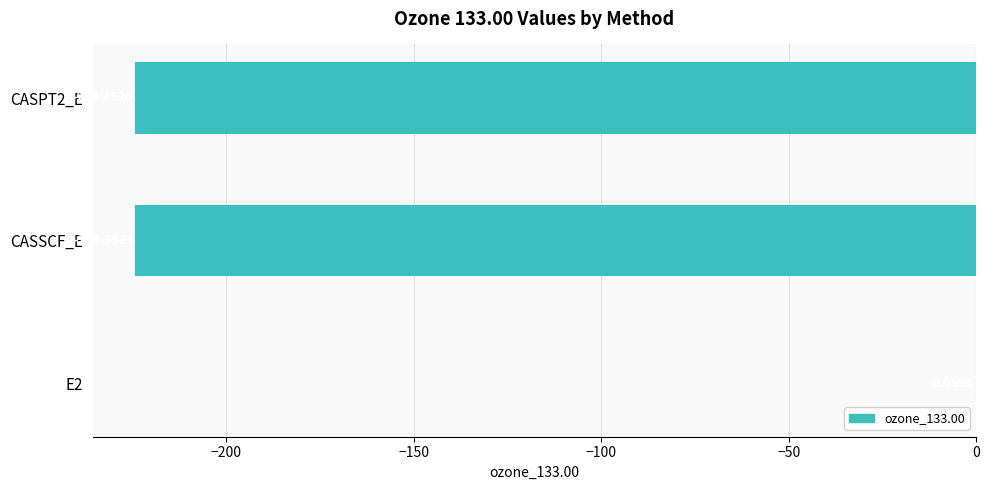

What is the sum of the values at CASSCF_E and E2?

-224.5